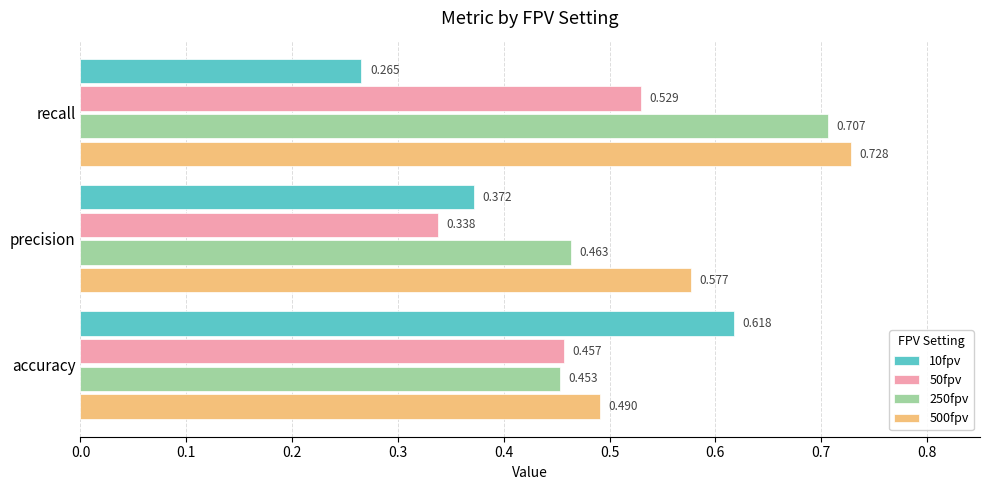

At which label is 10fpv closest to 0?

recall